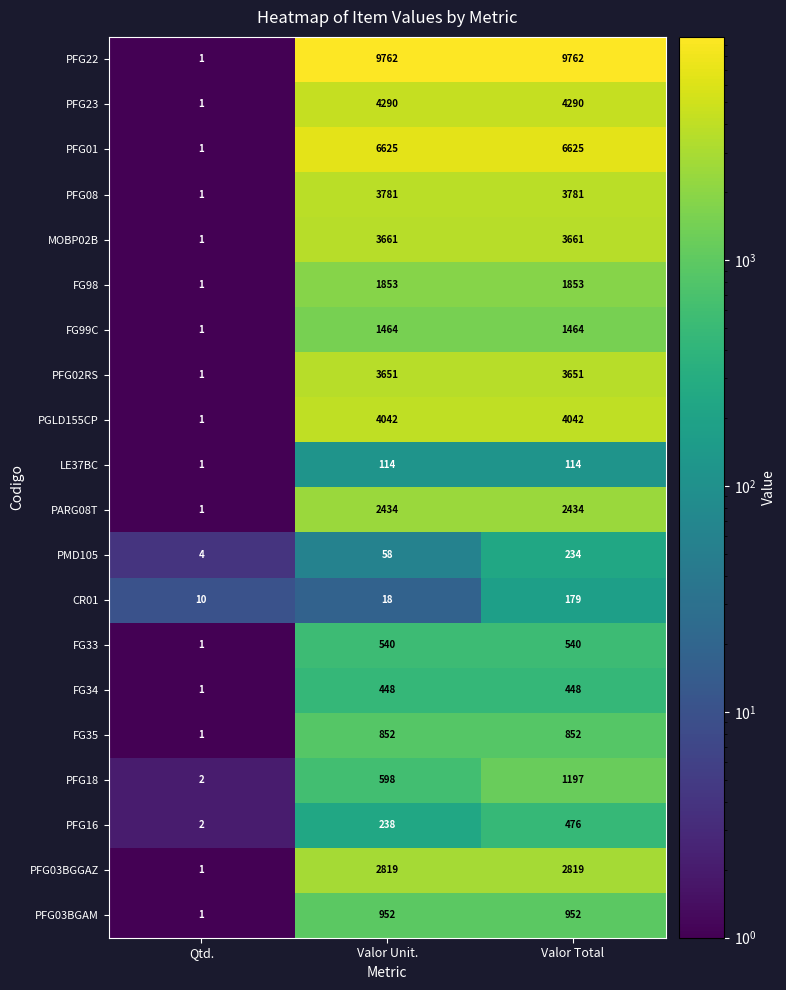

Rank the series at Valor Unit. from highest to lowest value.

PFG22, PFG01, PFG23, PGLD155CP, PFG08, MOBP02B, PFG02RS, PFG03BGGAZ, PARG08T, FG98, FG99C, PFG03BGAM, FG35, PFG18, FG33, FG34, PFG16, LE37BC, PMD105, CR01